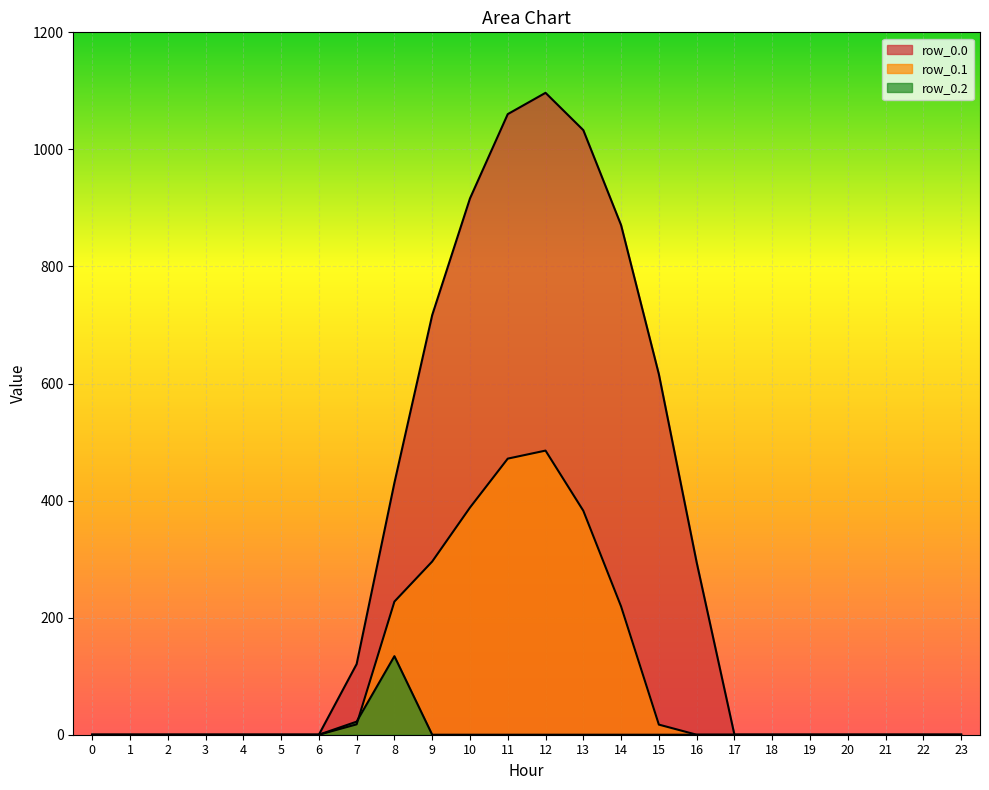

At which category does row_0.1 reach its first local peak?

12